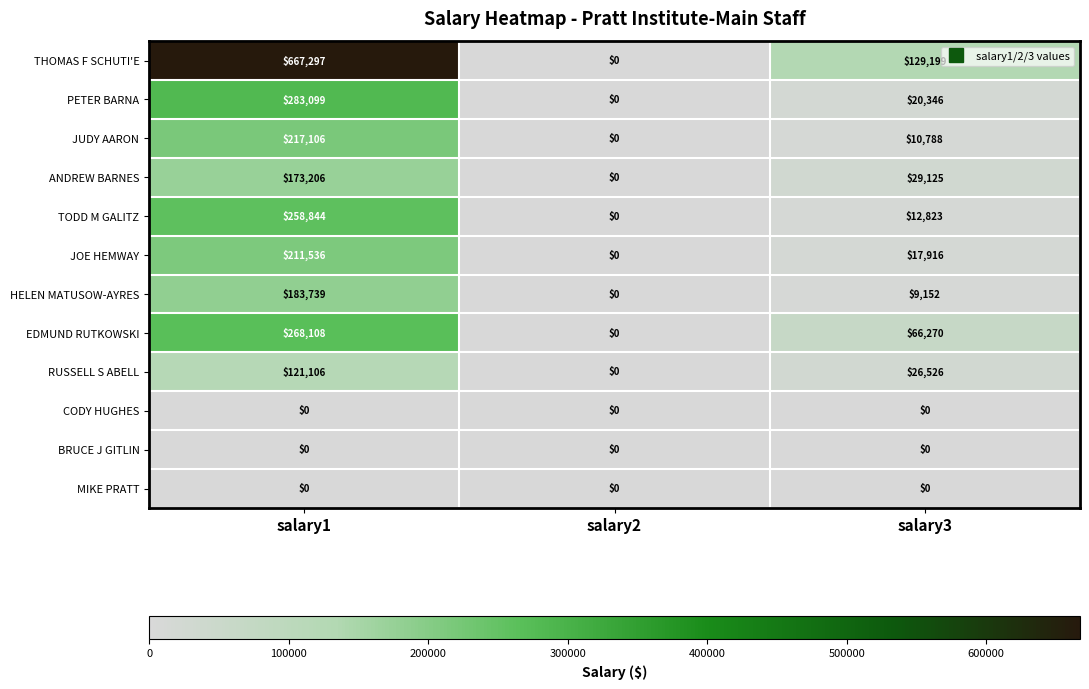

Where does the ANDREW BARNES series first go above 29125?

salary1